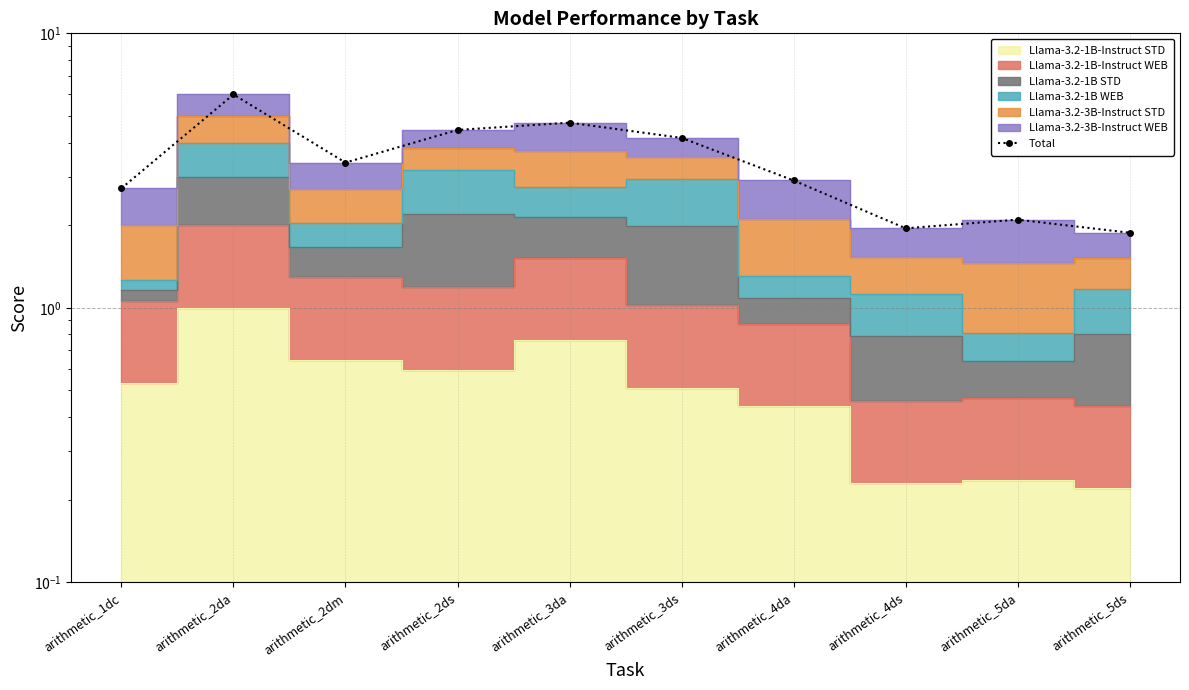

At which category does the data reach its first local valley?

arithmetic_2dm